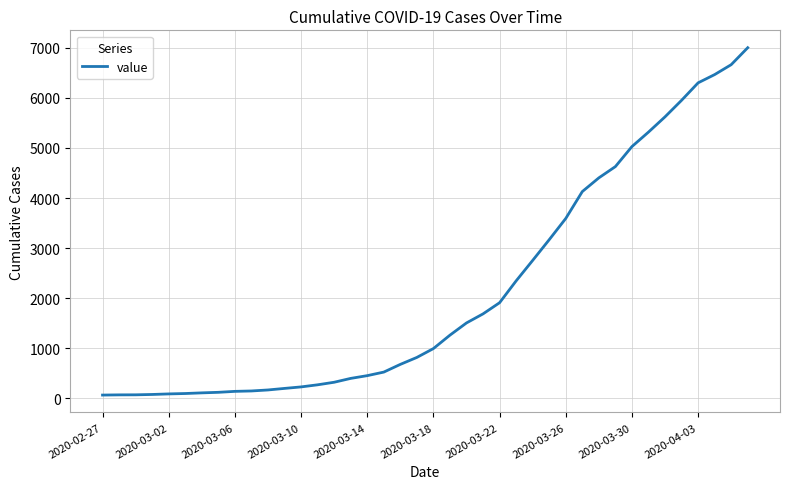

What is the difference between the maximum and minimum values?

6939